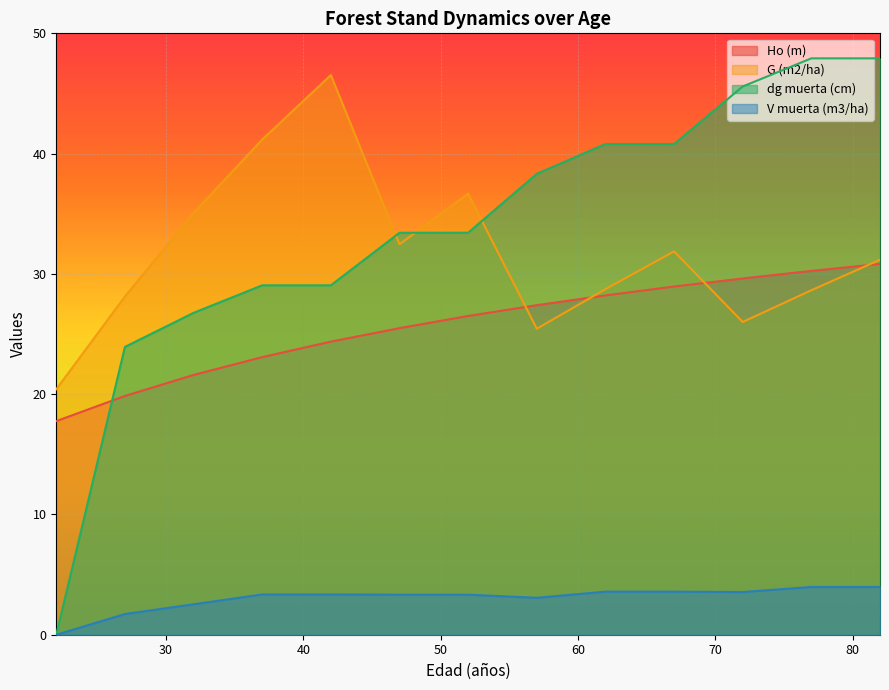

Read the dg muerta (cm) value at 72.

45.6